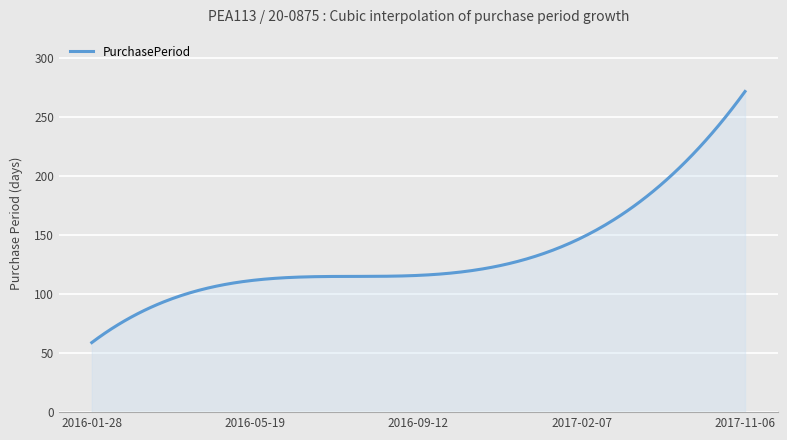

What is the smallest value displayed?

59.0